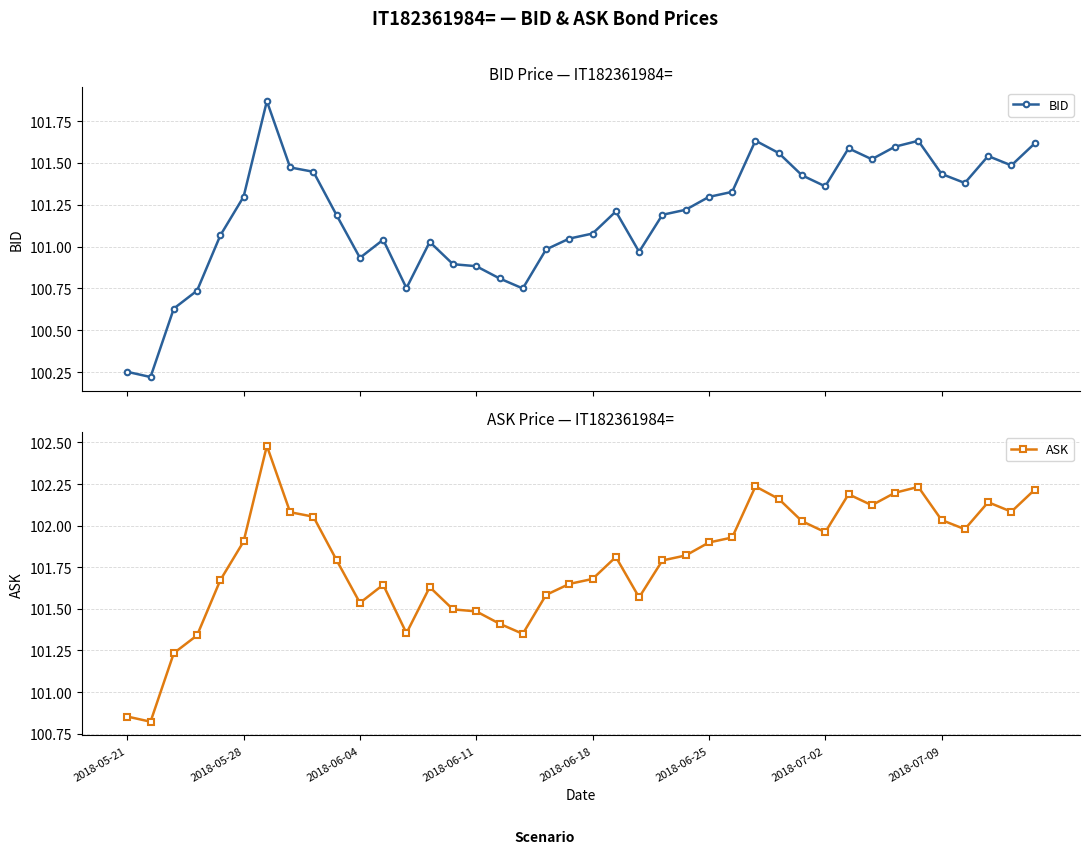

At how many categories does at least one series exceed 100?

40